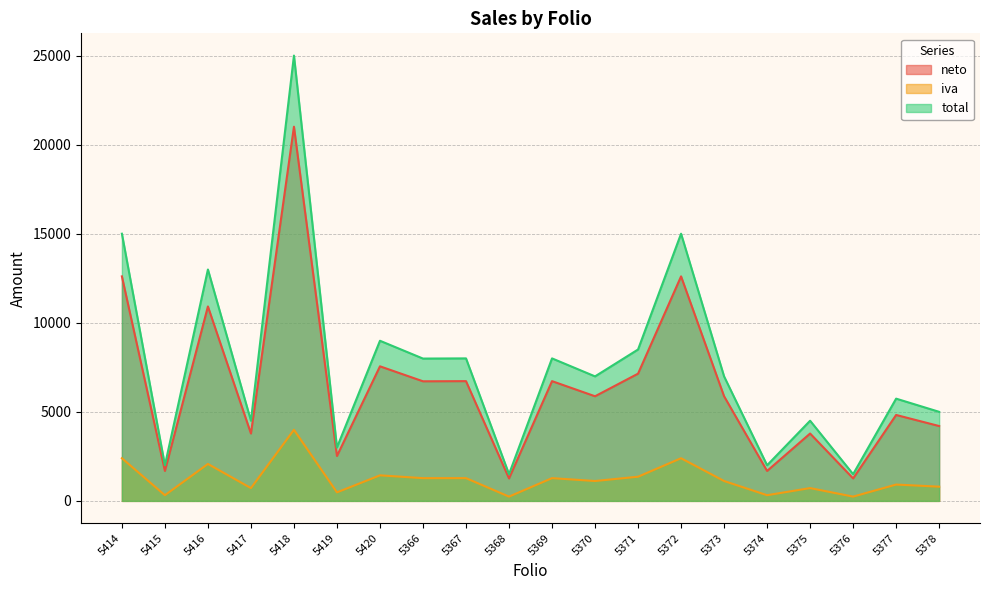

What is the difference between the highest and lowest values at 5372?

12605